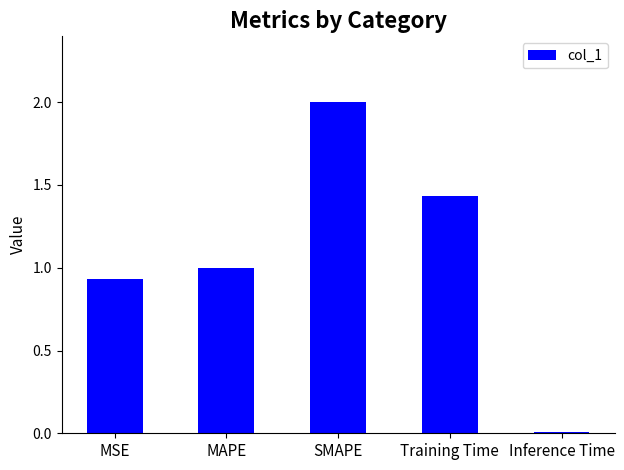

What is the label of the 3rd bar from the left?

SMAPE